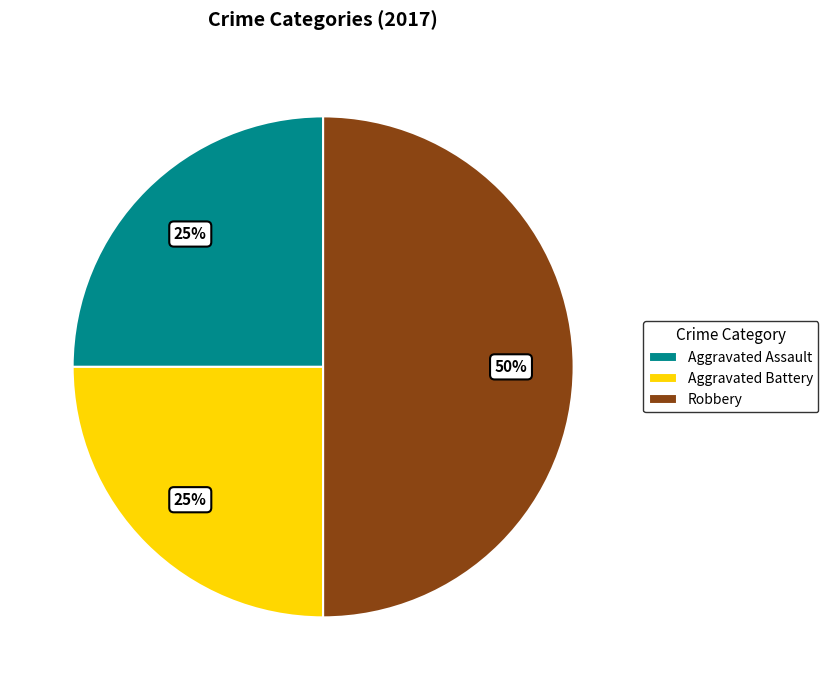

How many slices are in this pie chart?

3